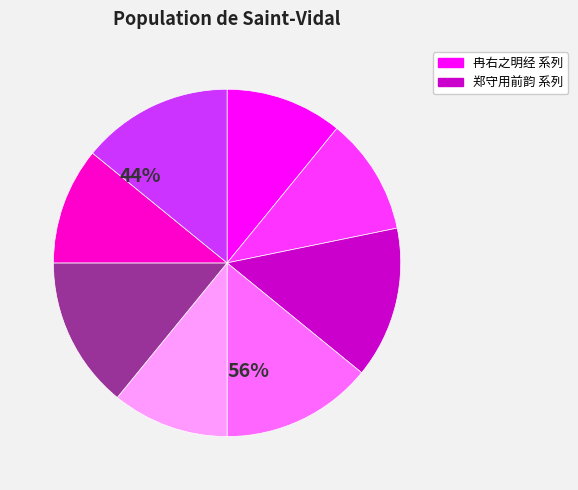

Is there a majority slice in this chart?

No